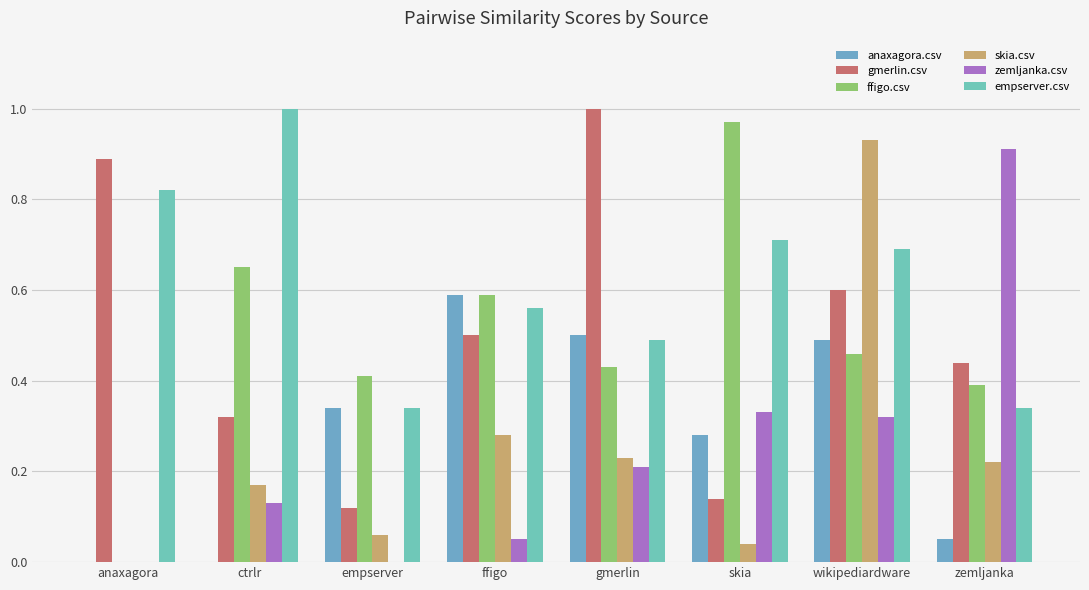

How many categories are shown in the chart?

8